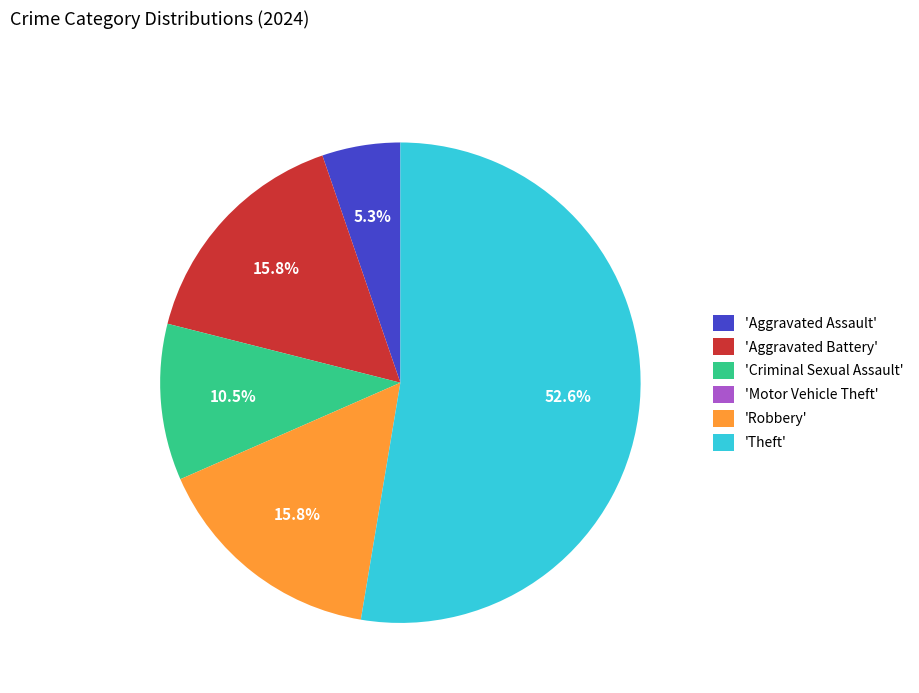

Which category has the biggest portion of the pie?

'Theft'